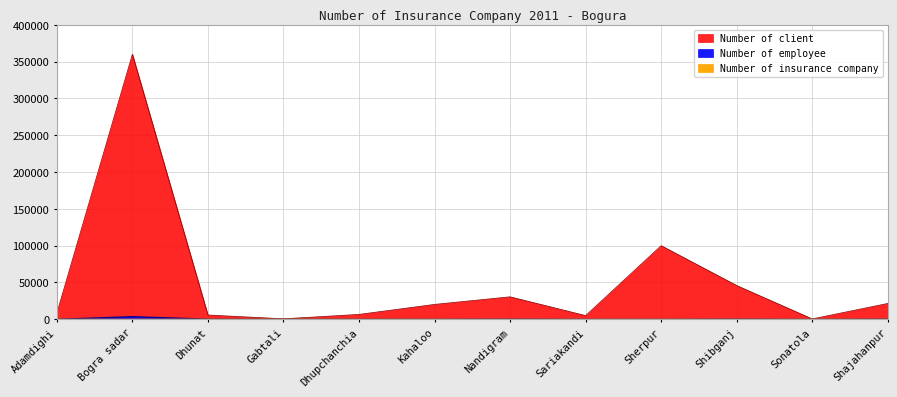

What is the difference between the Number of insurance company values at Nandigram and Adamdighi?

2